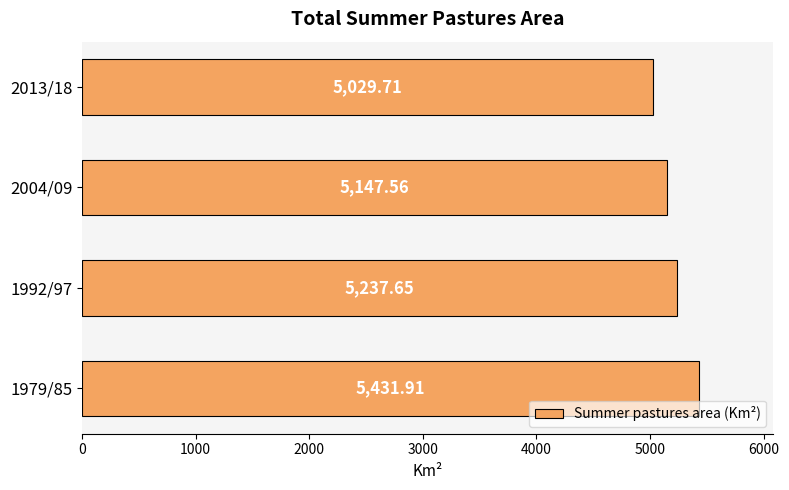

List the labels in order of value, smallest first.

2013/18, 2004/09, 1992/97, 1979/85